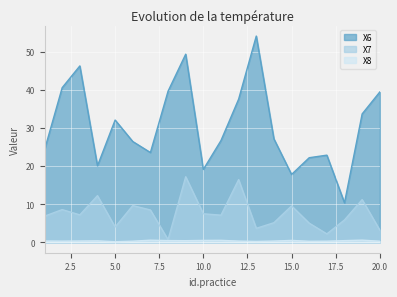

True or false: X7 has a value of 7.5 at 10.0.

True